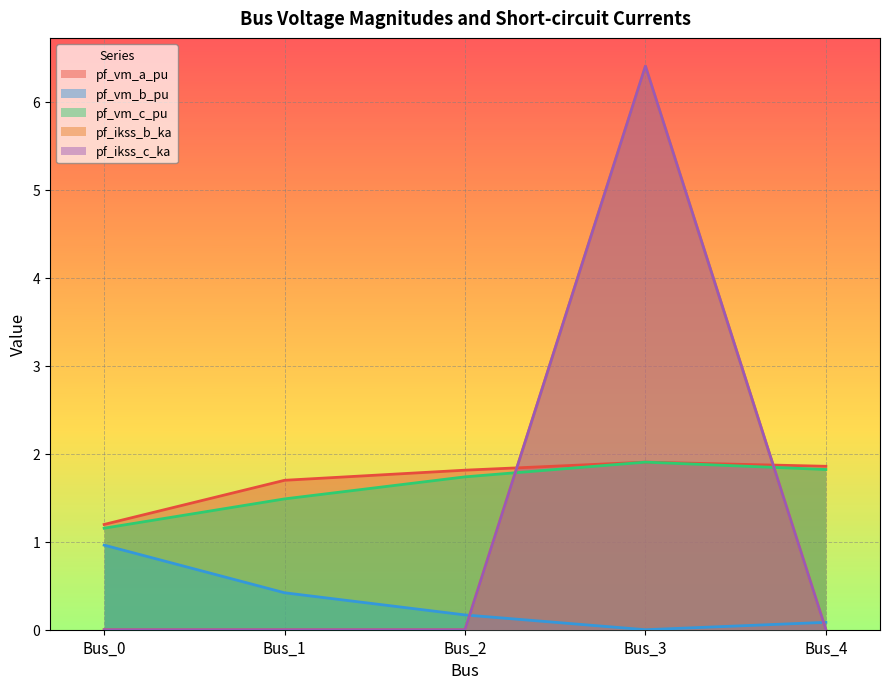

How many distinct data groups are displayed?

5